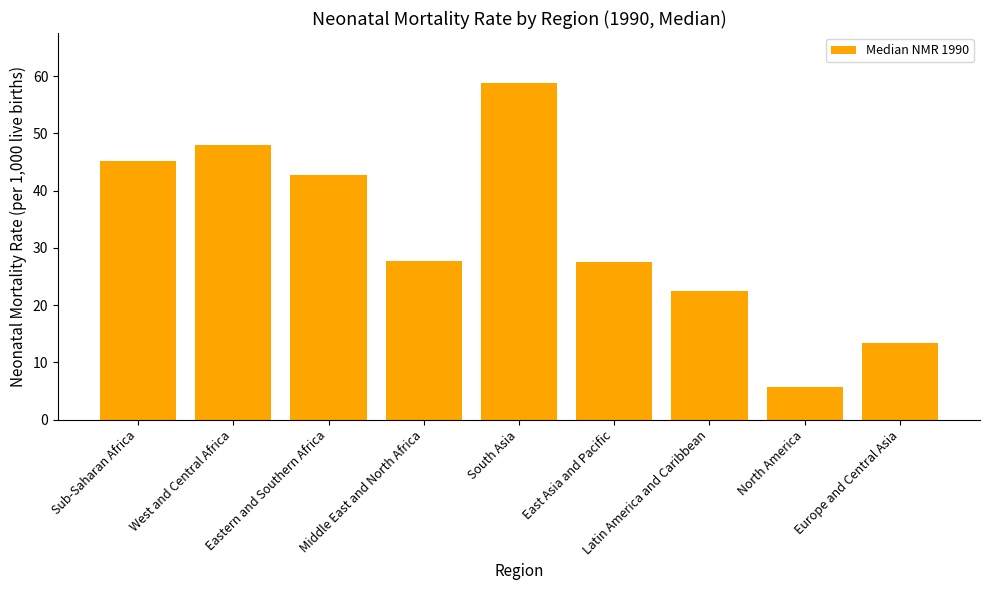

What position from the right is Europe and Central Asia?

1